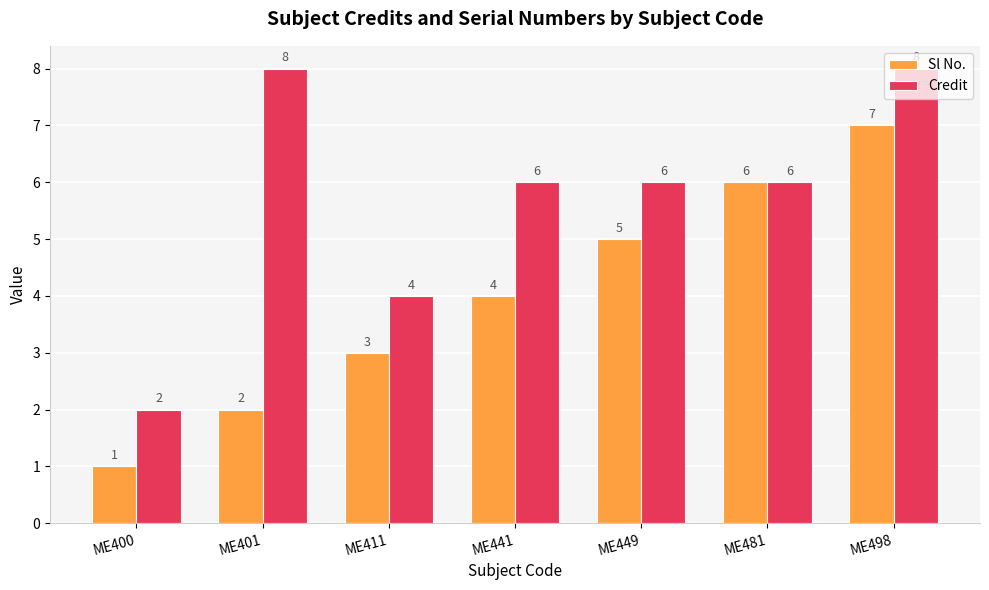

The Sl No. series shows 3 at ME401. True or false?

False